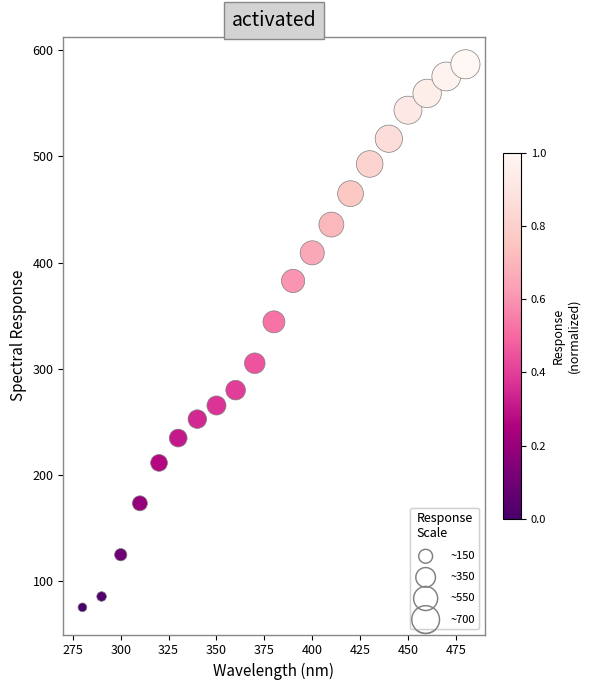

What is the range of Y values (max minus min)?

511.4